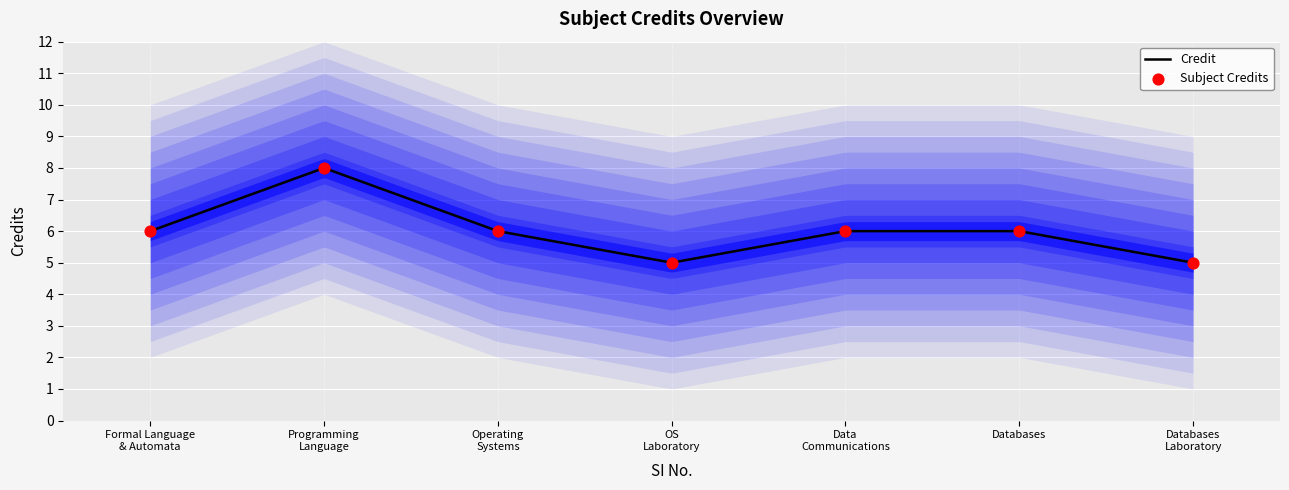

Approximately how many times larger is the value at Programming Language compared to Databases?

1.3